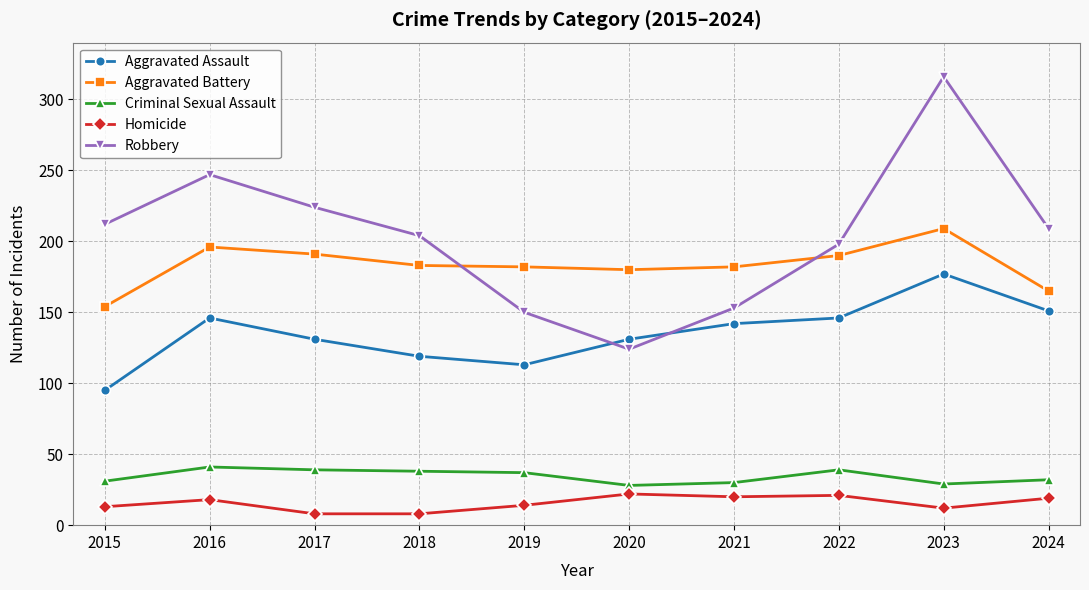

Which category has the highest value across all series?

2023